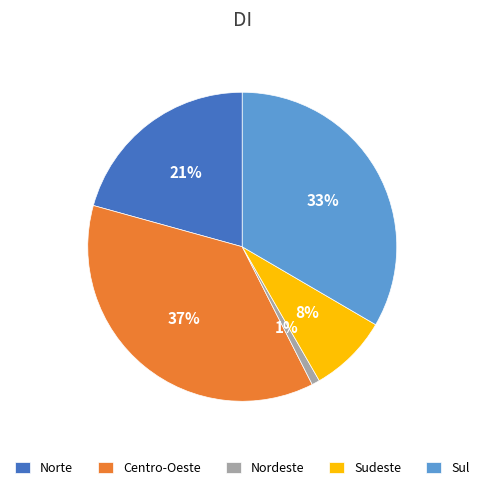

True or false: Centro-Oeste accounts for 42% of the total.

False